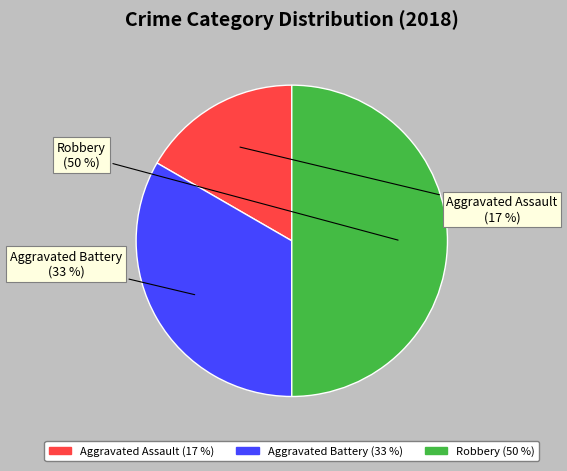

Is the sum of Aggravated Assault and Robbery greater than half?

Yes